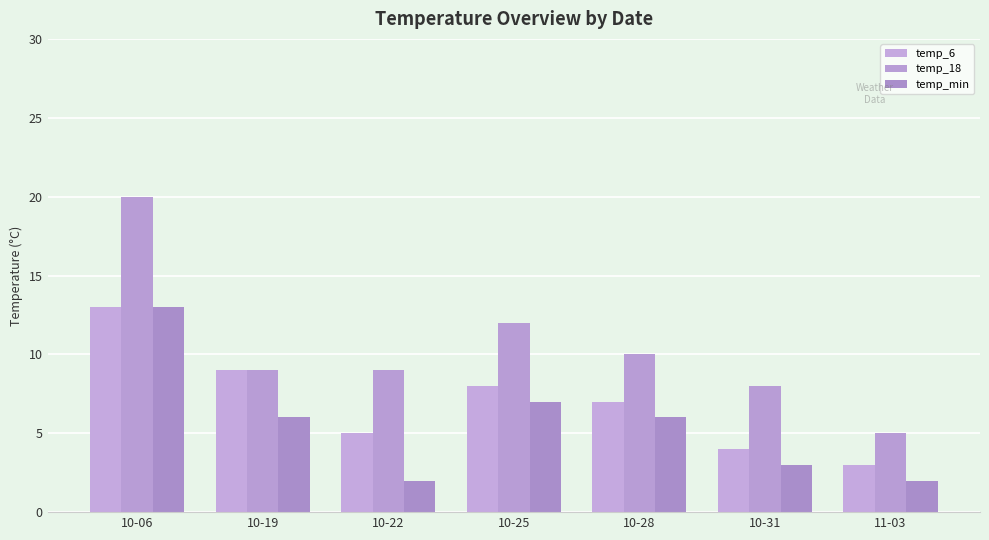

What is the difference between the maximum and minimum values in the temp_6 series?

10